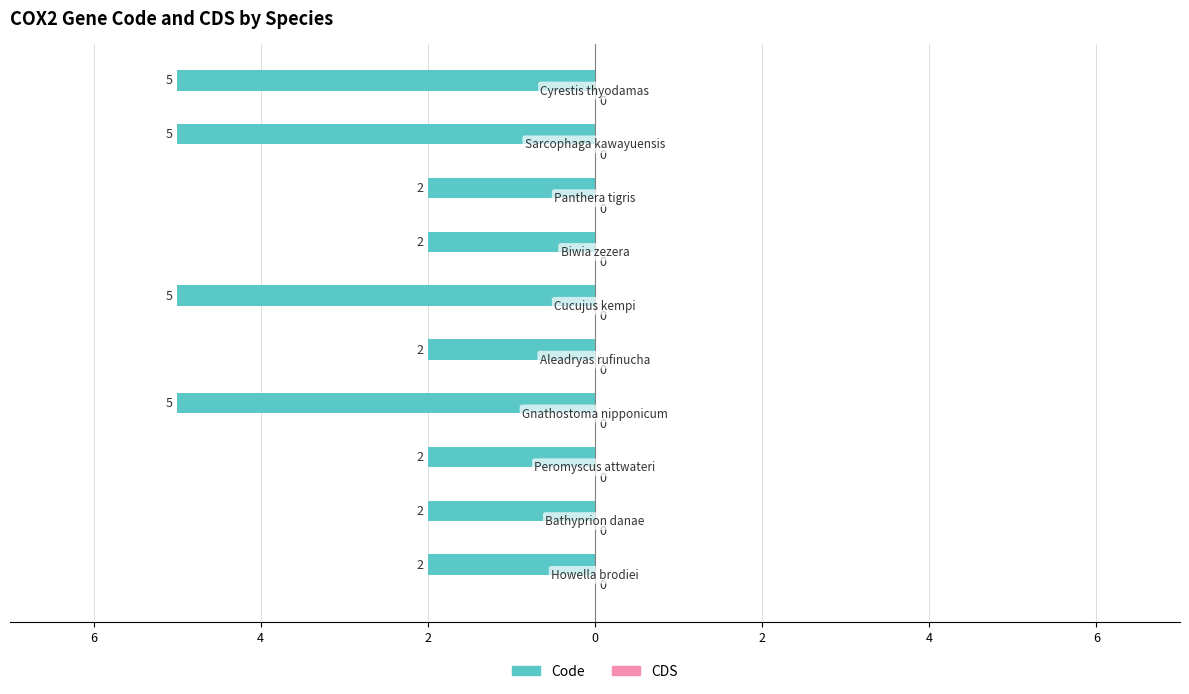

Are the bars horizontal?

Yes